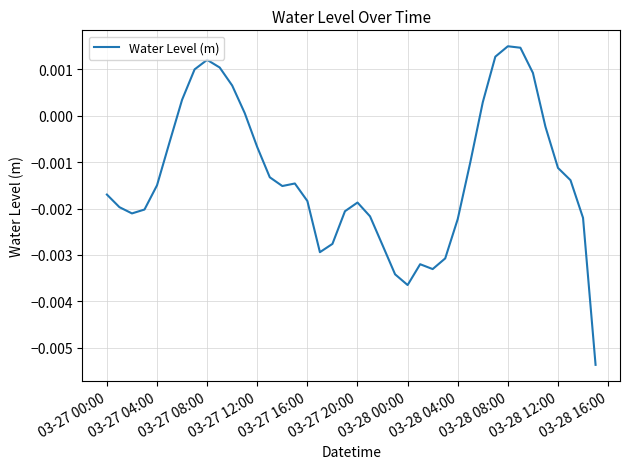

How many values are above zero?

11